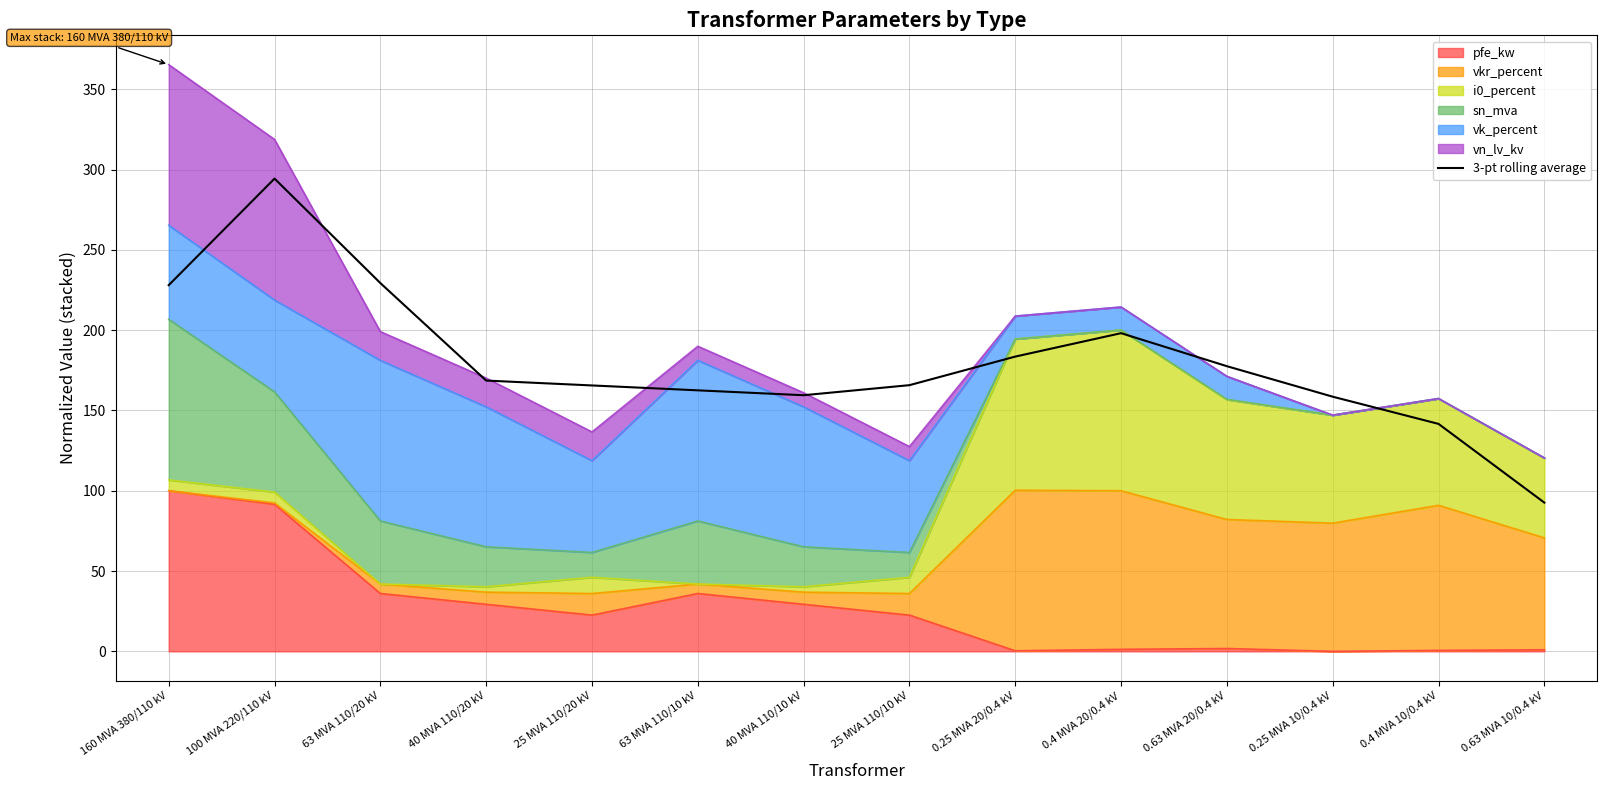

List the labels in order of value, largest first.

100 MVA 220/110 kV, 63 MVA 110/20 kV, 160 MVA 380/110 kV, 0.4 MVA 20/0.4 kV, 0.25 MVA 20/0.4 kV, 0.63 MVA 20/0.4 kV, 40 MVA 110/20 kV, 25 MVA 110/10 kV, 25 MVA 110/20 kV, 63 MVA 110/10 kV, 40 MVA 110/10 kV, 0.25 MVA 10/0.4 kV, 0.4 MVA 10/0.4 kV, 0.63 MVA 10/0.4 kV